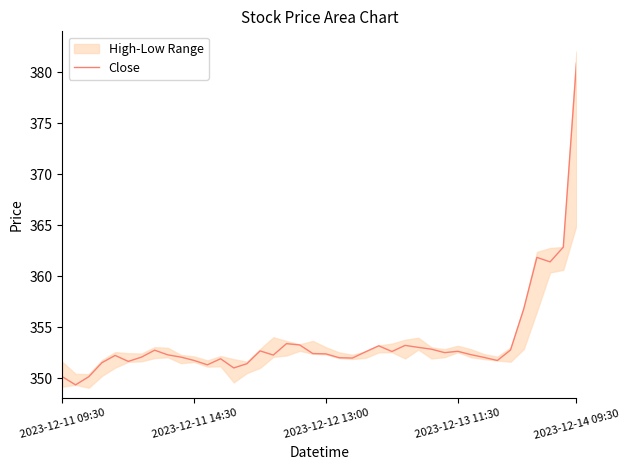

What is the minimum value for Close?

349.3